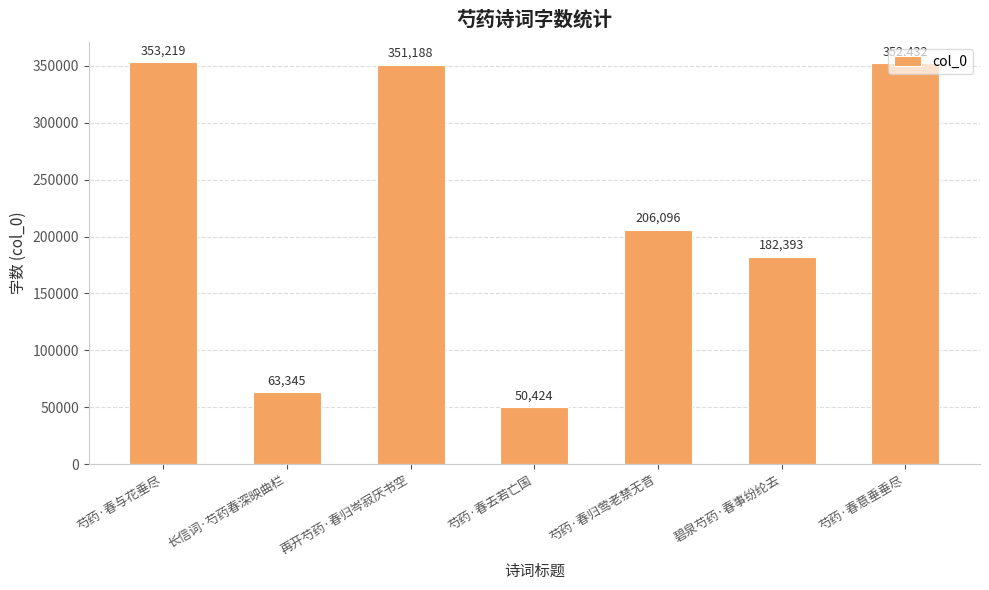

How many values are below 206096?

3